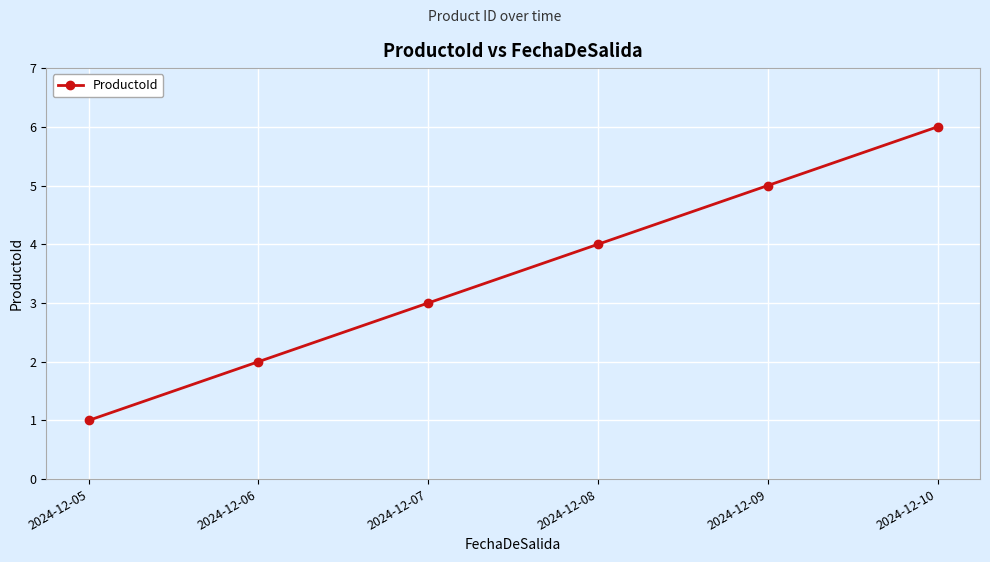

Rank the categories by value from highest to lowest.

2024-12-10, 2024-12-09, 2024-12-08, 2024-12-07, 2024-12-06, 2024-12-05